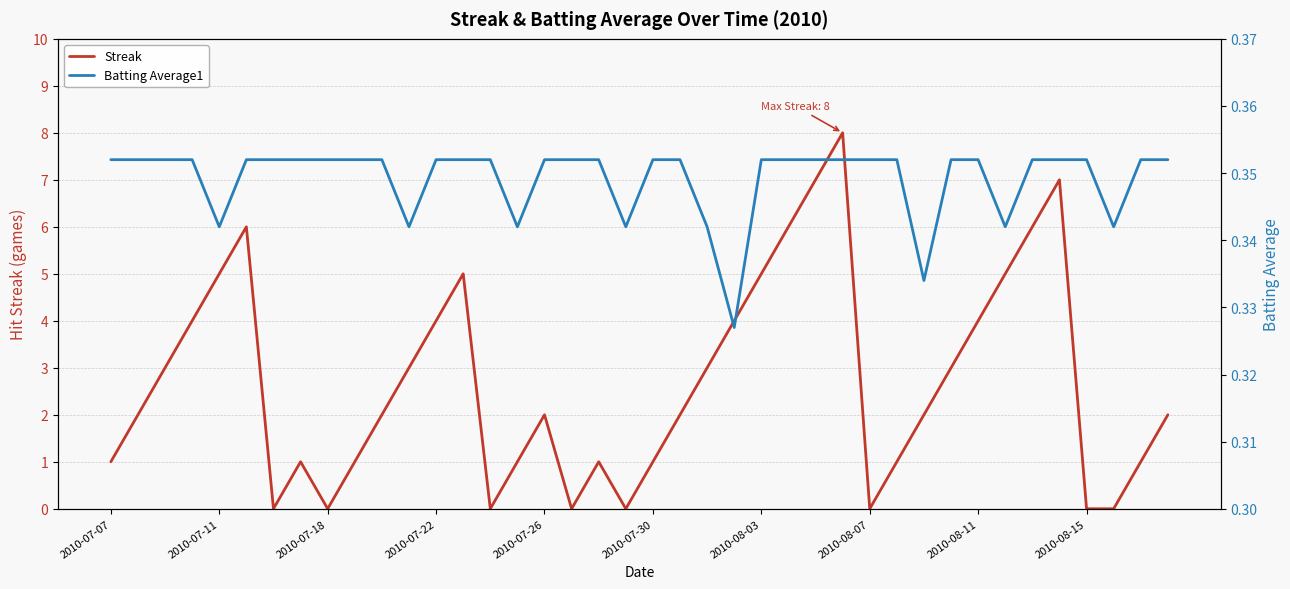

What is the sum of all Batting Average1 values?

14.0